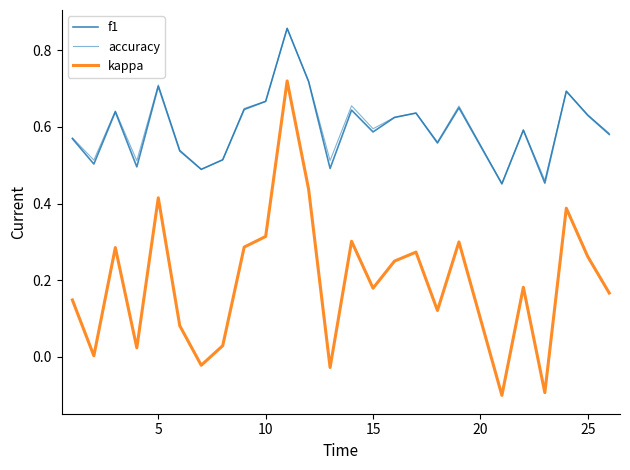

True or false: f1 has more than 2 interior local peaks.

True